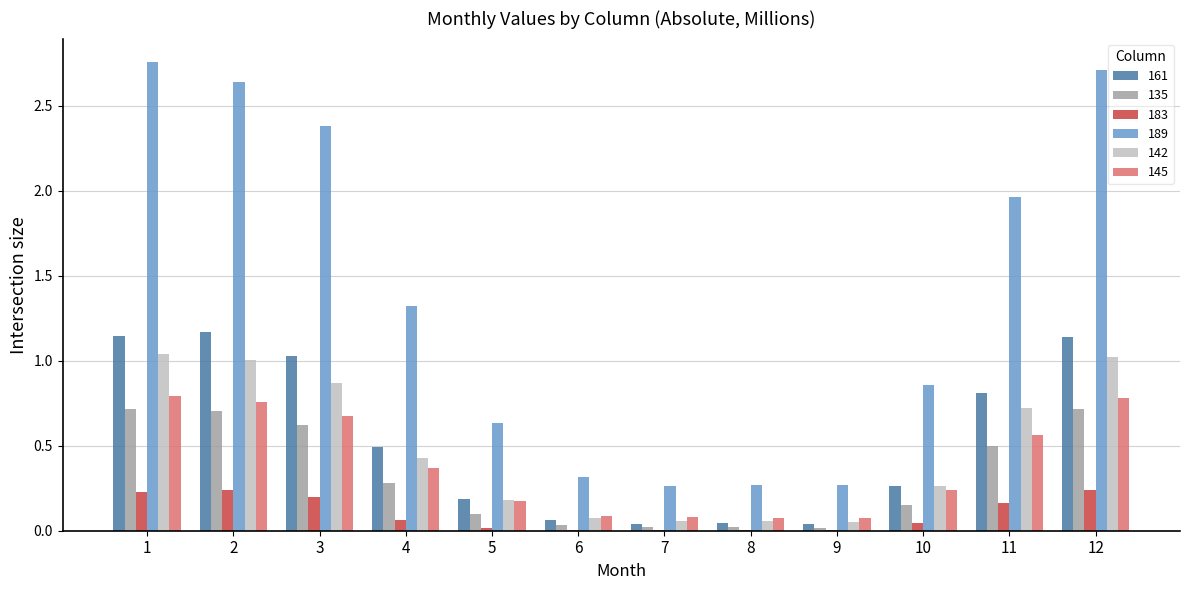

Is it true that 161 equals 0.1 at 6?

True